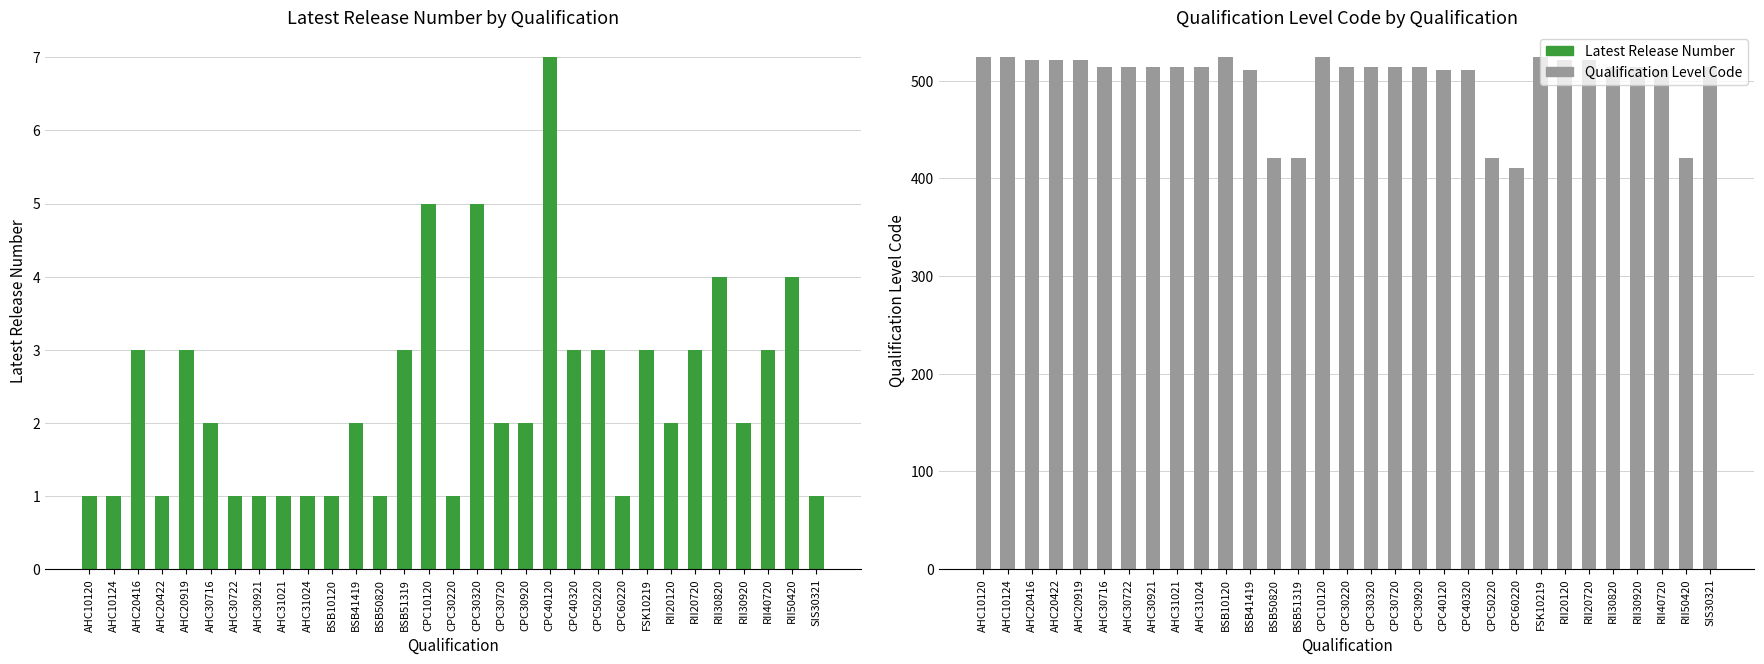

What is the sum of all Latest Release Number values?

73